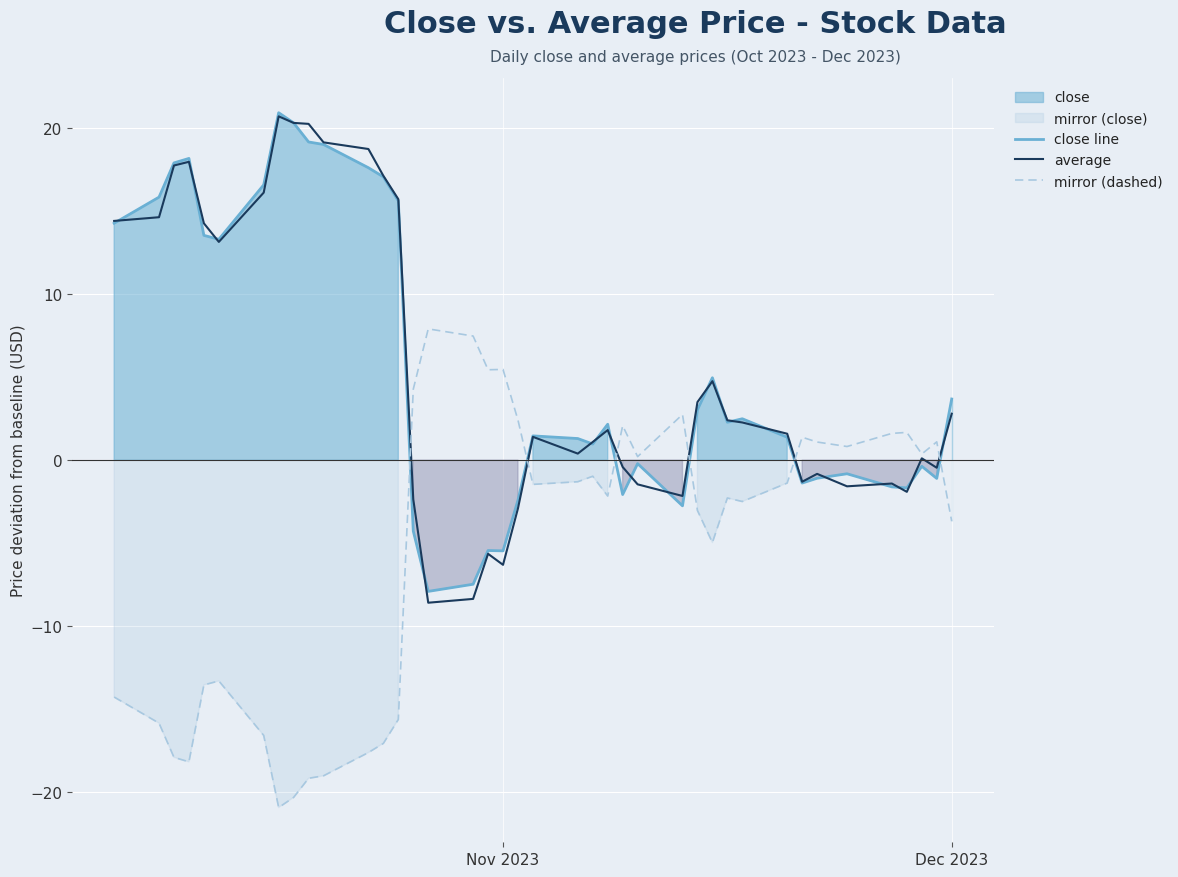

How many values in average are above zero?

25